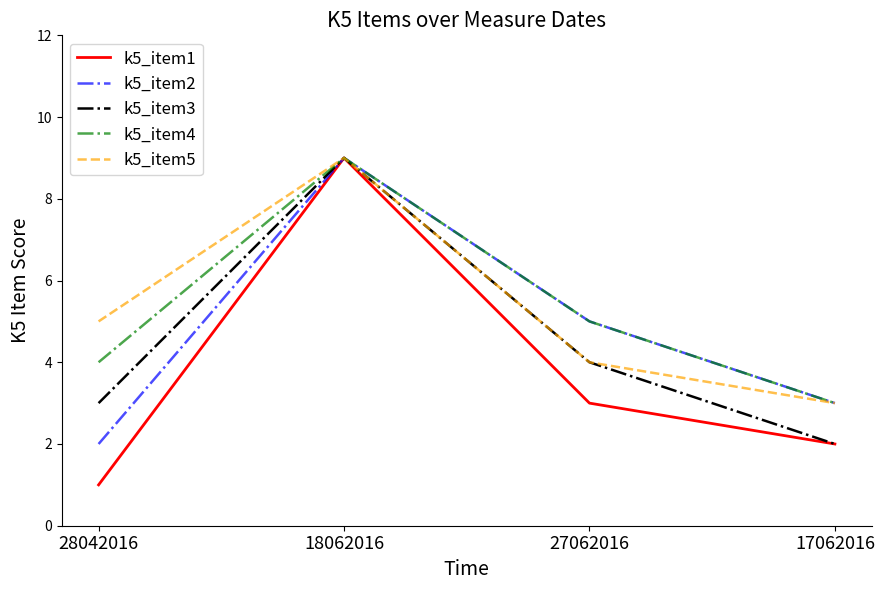

How many interior local peaks does the k5_item5 series have?

1